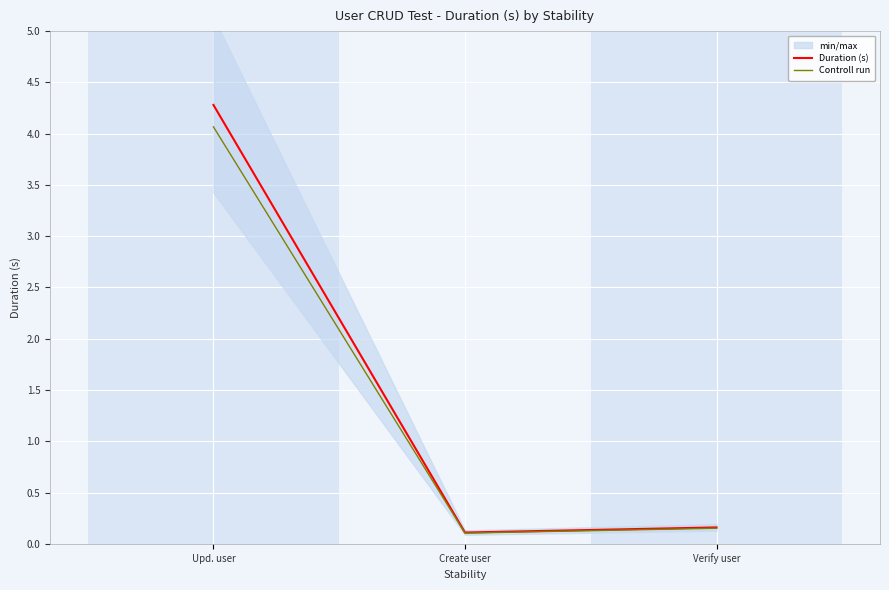

At which category is the sum across all series the highest?

Upd. user